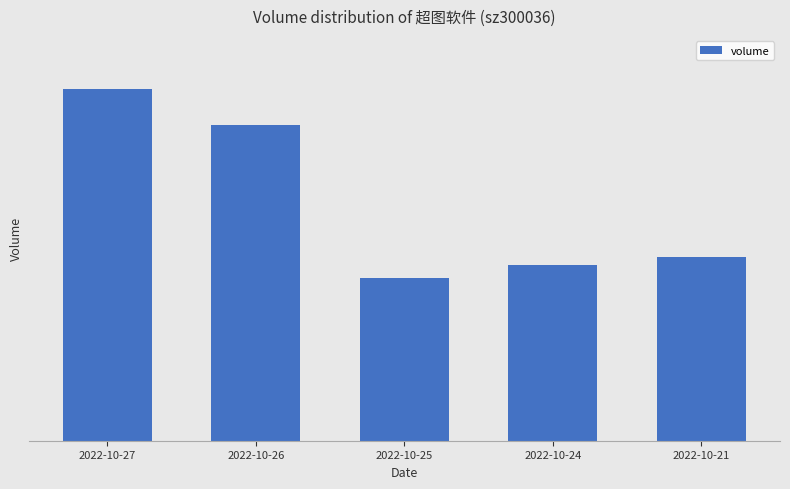

The chart shows a value of 77708 at 2022-10-25. True or false?

True